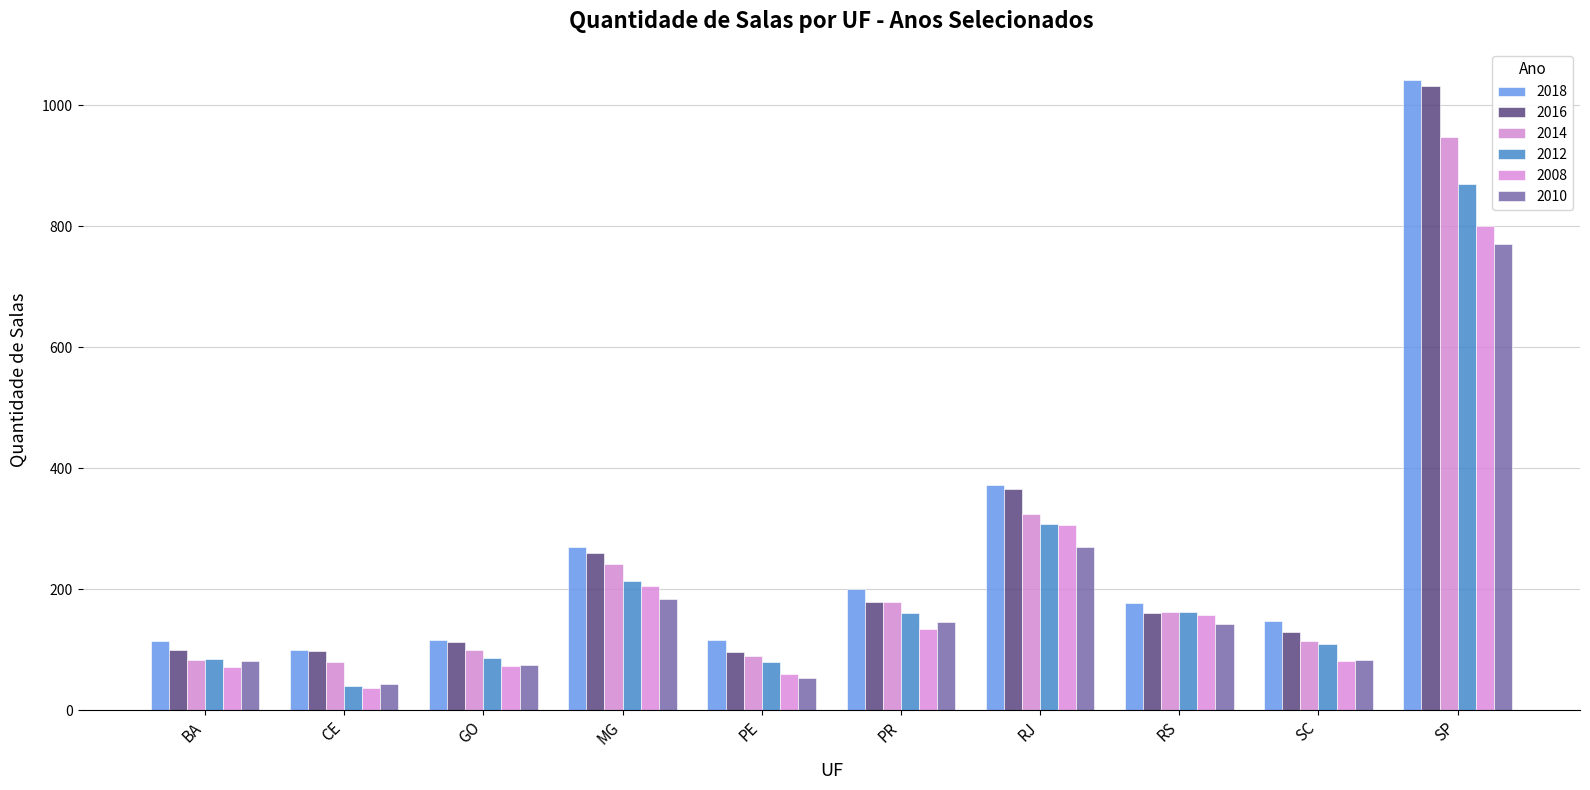

How many bars are there in total?

60